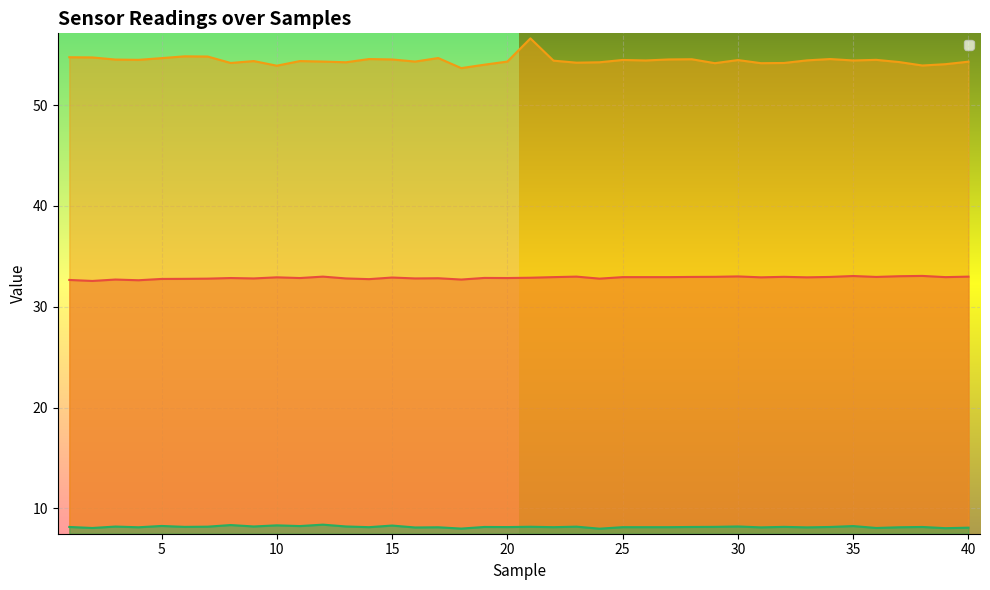

True or false: _sense_TempR and __temp_diffR intersect in this chart.

False